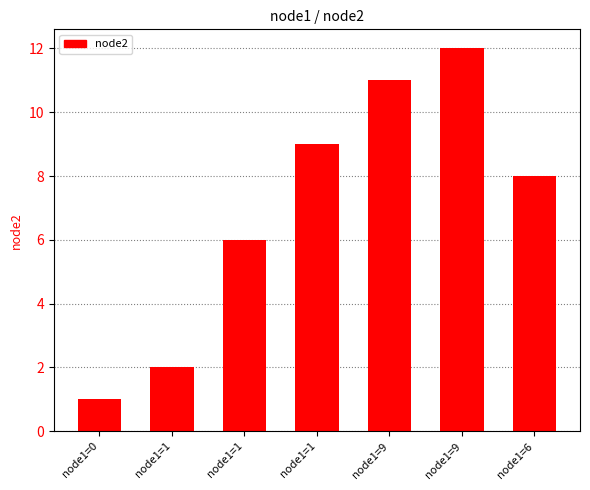

What is the difference between the values at node1=9 and node1=0?

11